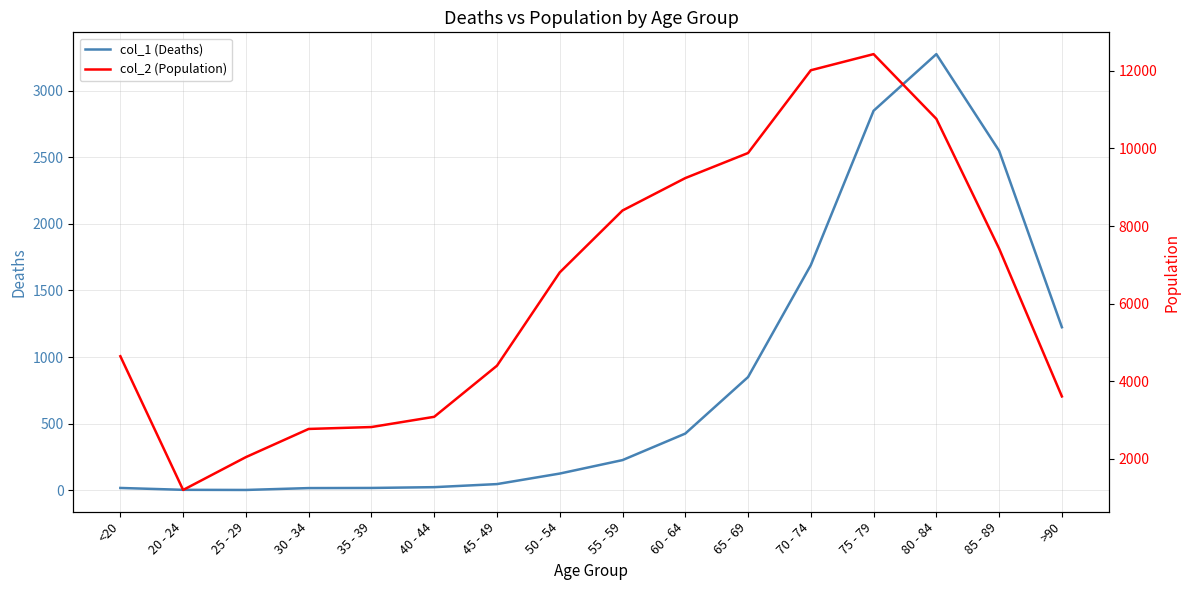

Which series has the largest total across all categories?

col_2 (Population)